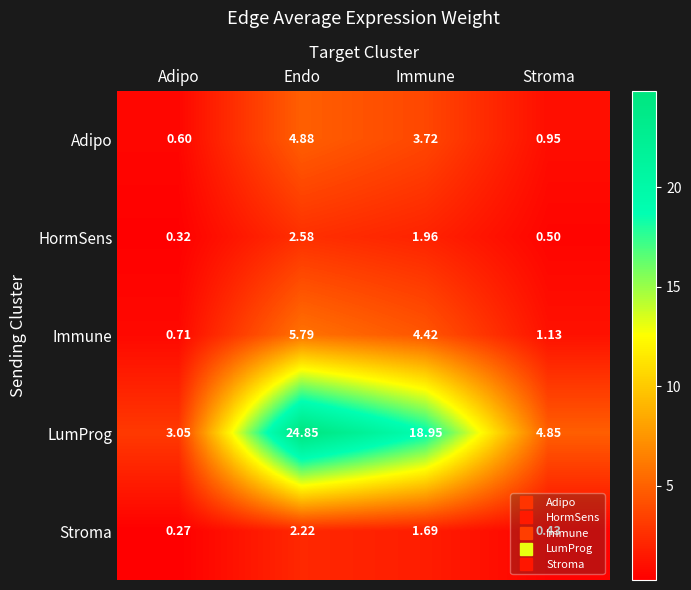

List the series in order of their peak value, lowest first.

Stroma, HormSens, Adipo, Immune, LumProg